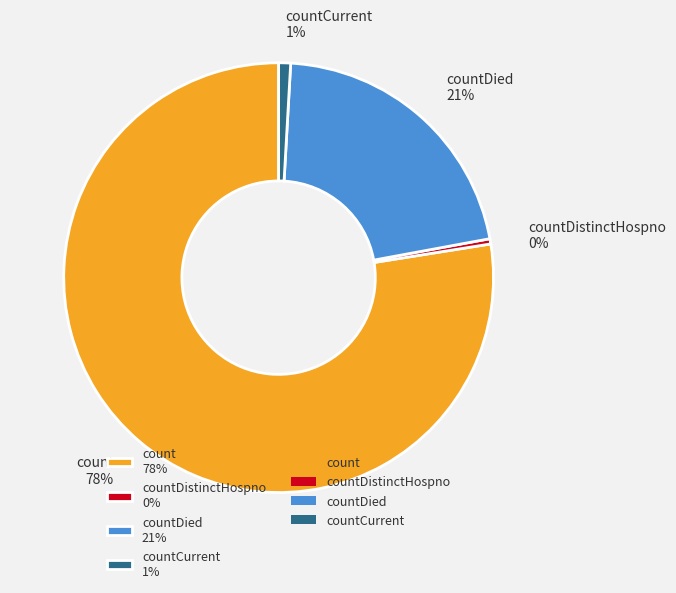

How many slices are in this pie chart?

4